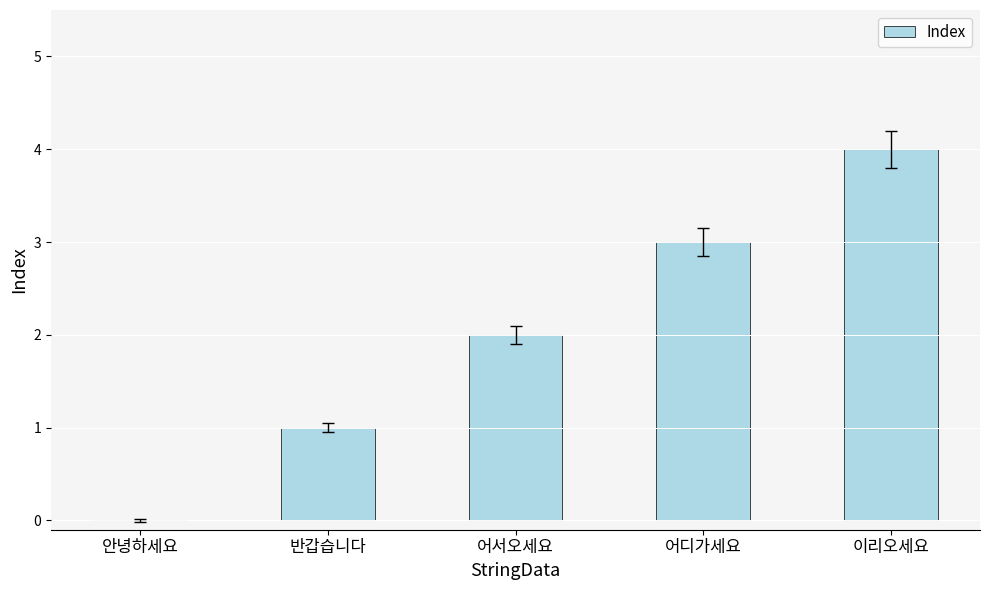

Is it true that the value at 이리오세요 is 4?

True